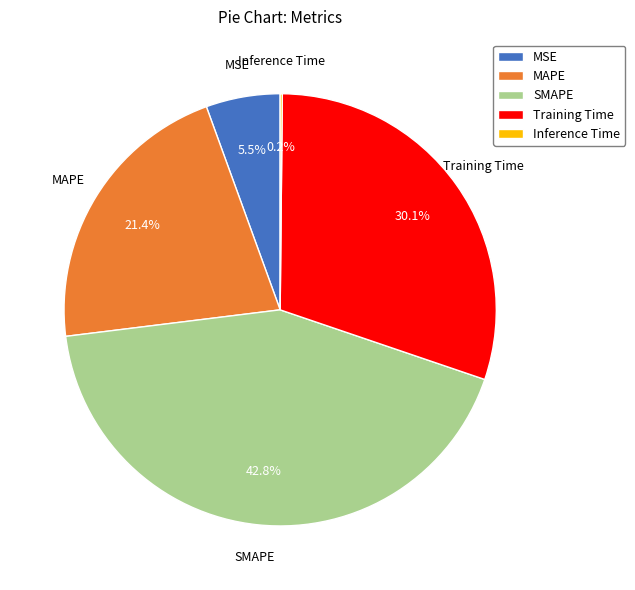

Which slice is the largest?

SMAPE